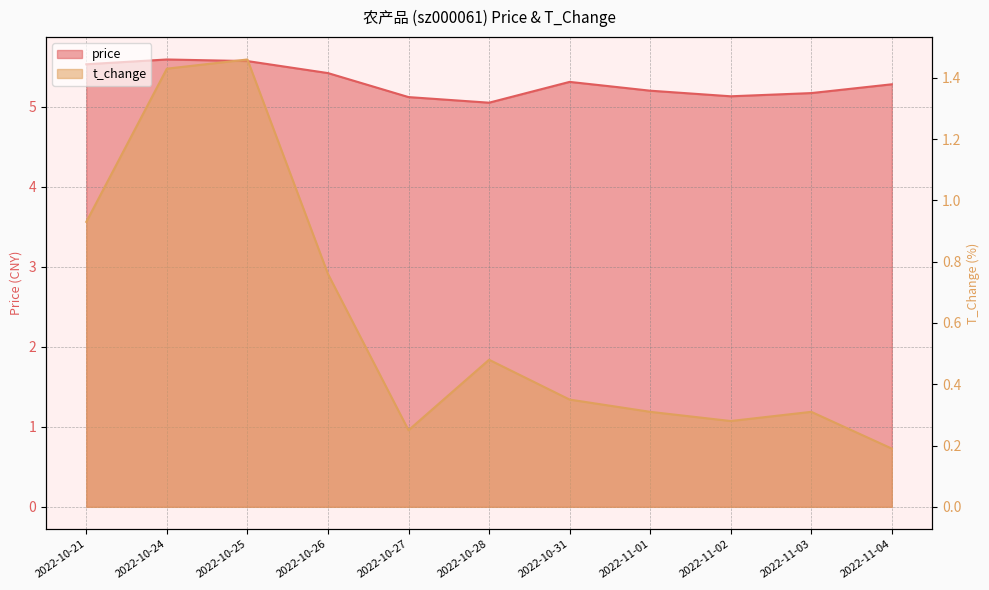

Where is price nearest to the value 5?

2022-10-28